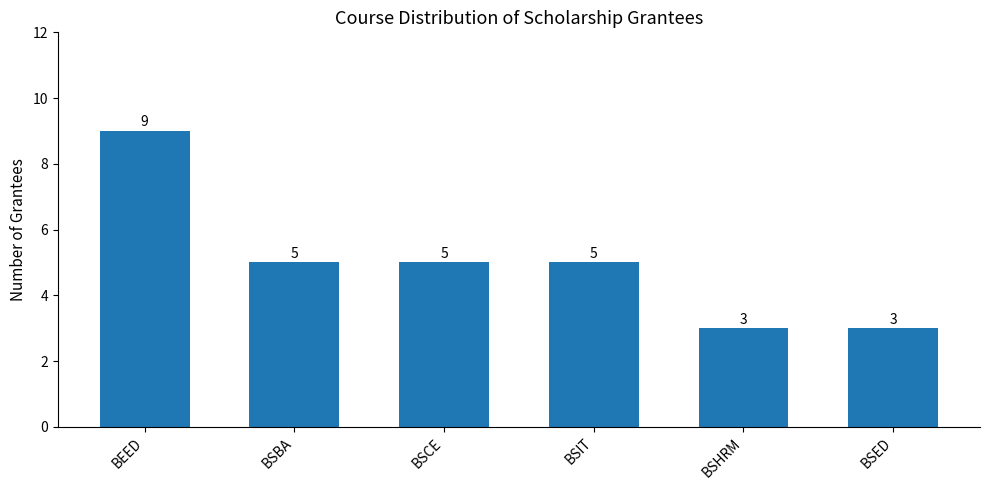

Reading left to right, what are all the values shown in this chart?

9	5	5	5	3	3